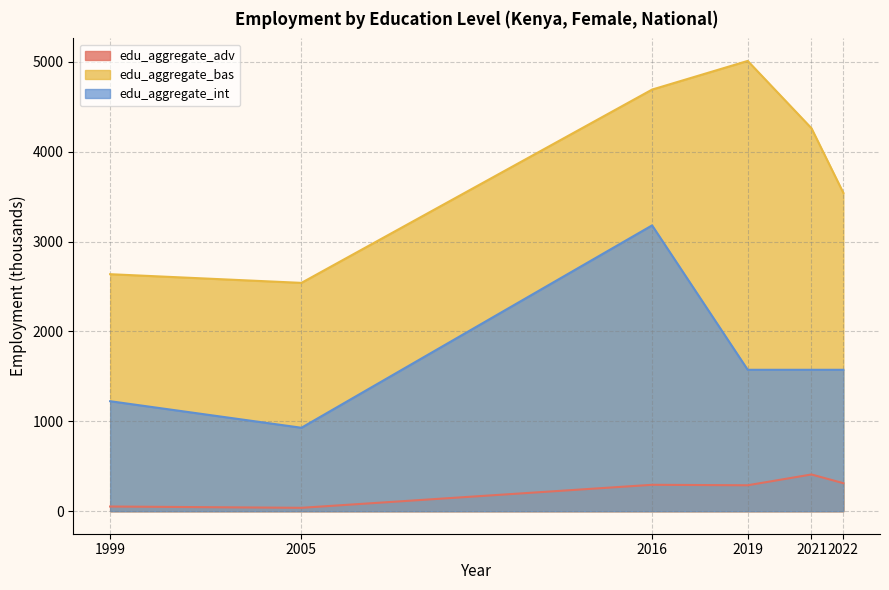

At 2021, list the series in order from smallest to largest.

edu_aggregate_adv, edu_aggregate_int, edu_aggregate_bas